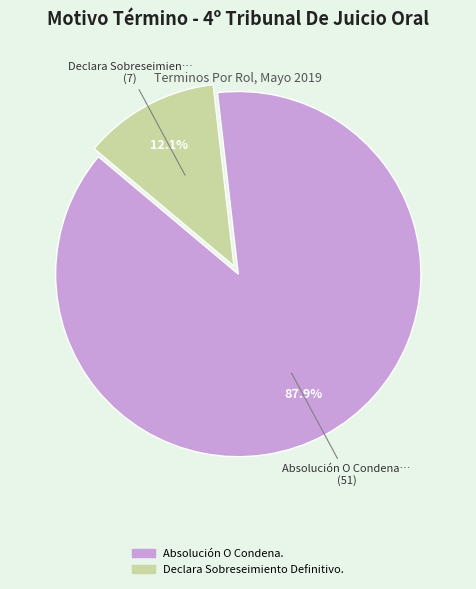

To the nearest percent, what is the average slice percentage?

50%